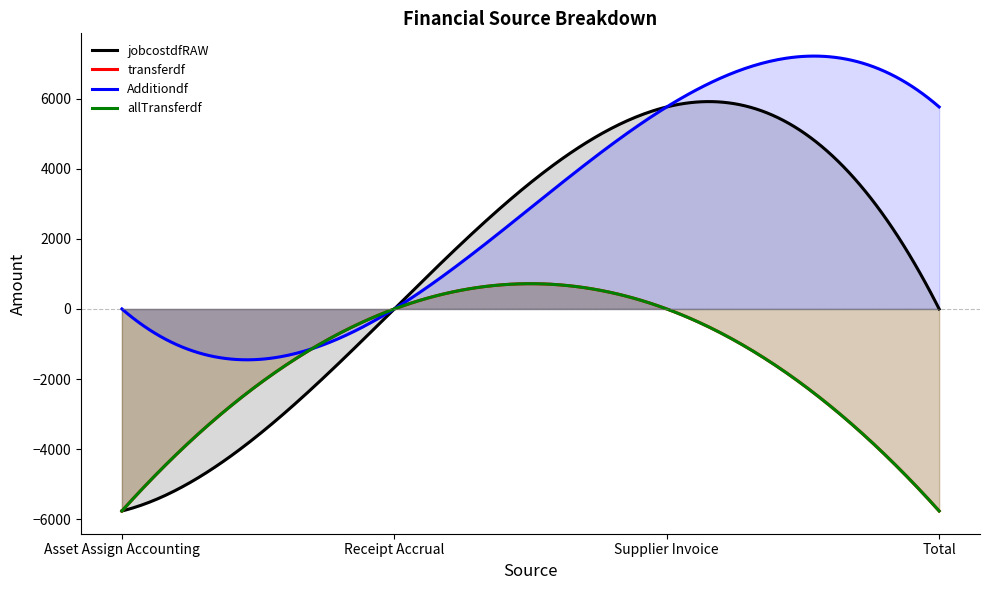

What is the label of the 4th point from the left?

Total